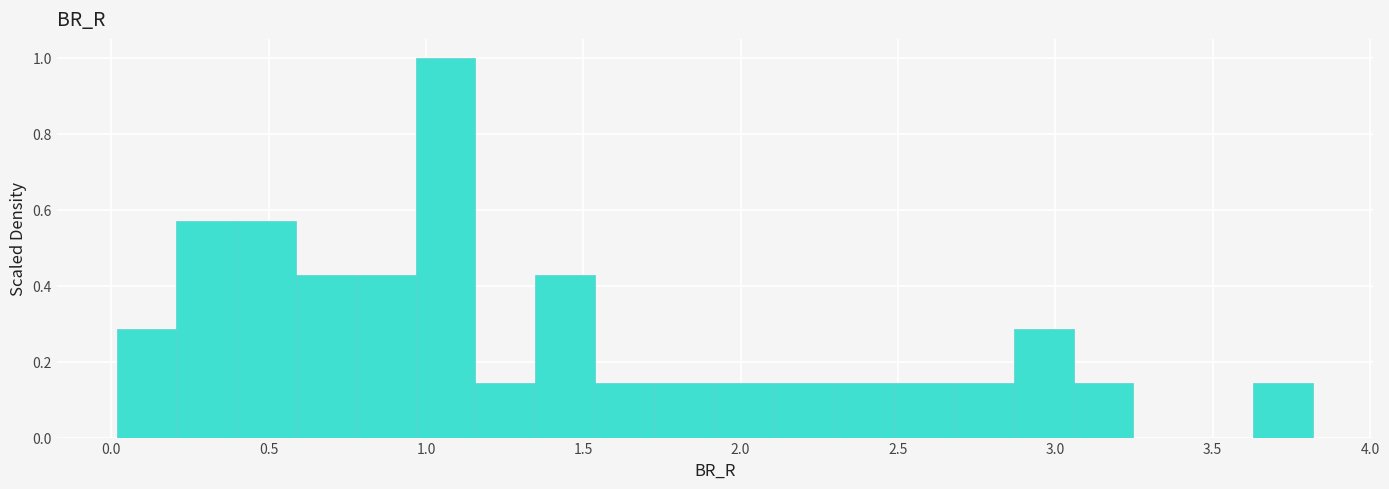

Around what value on the x-axis is the tallest bar? Give the approximate position of its centre, as read against the axis.

1.05